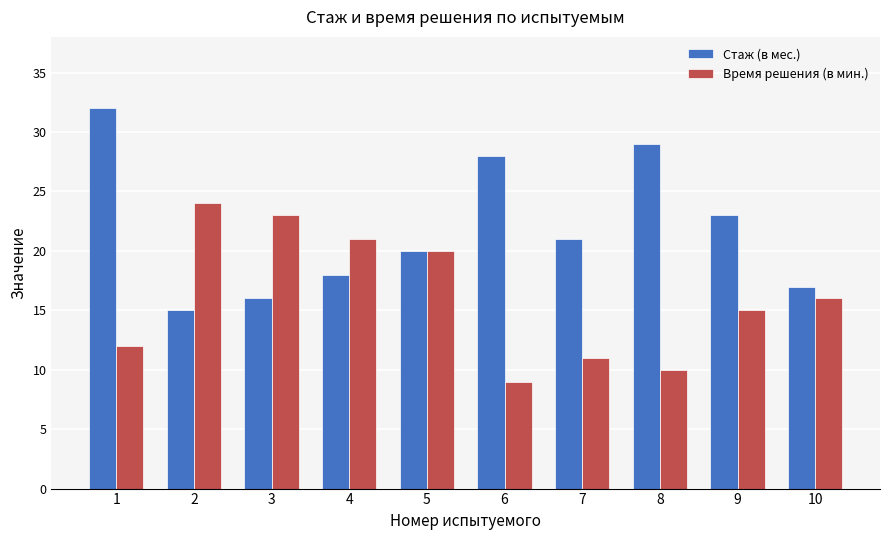

Reading left to right, extract all data points from this chart.

Стаж (в мес.): 32	15	16	18	20	28	21	29	23	17
Время решения (в мин.): 12	24	23	21	20	9	11	10	15	16